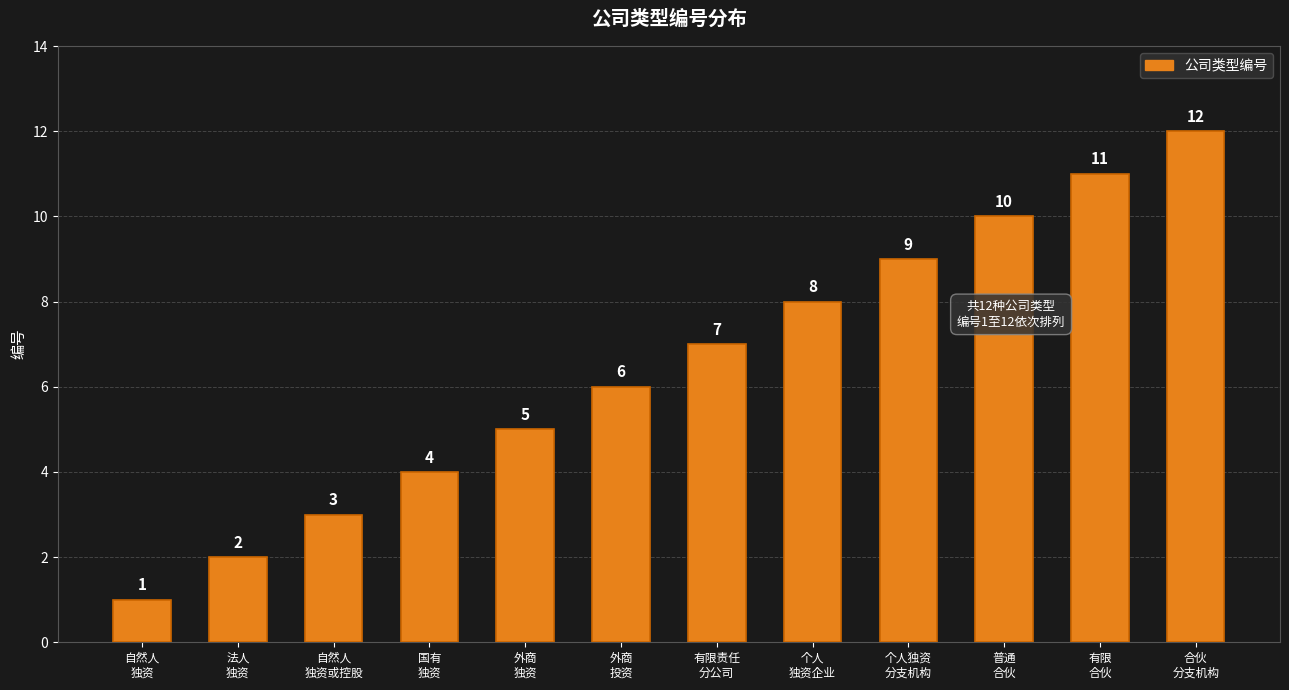

Is it true that the value at 个人
独资企业 is 2?

False